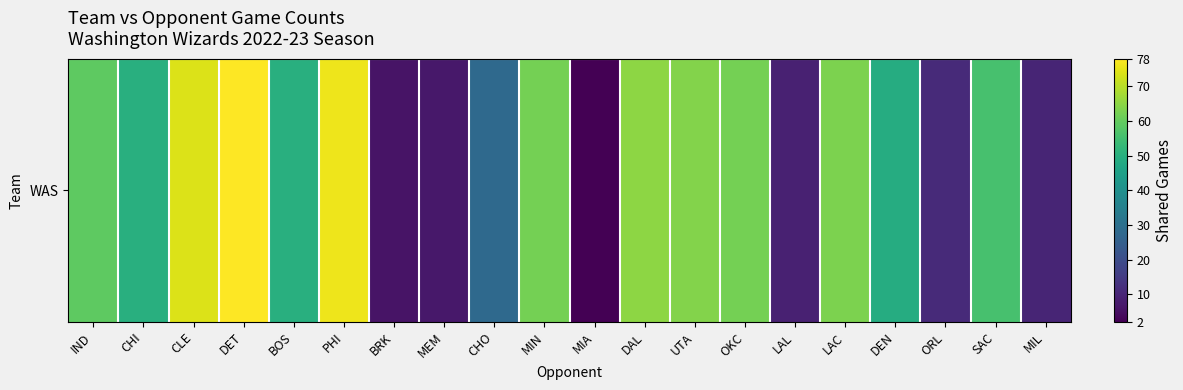

How many data points are less than 56?

10